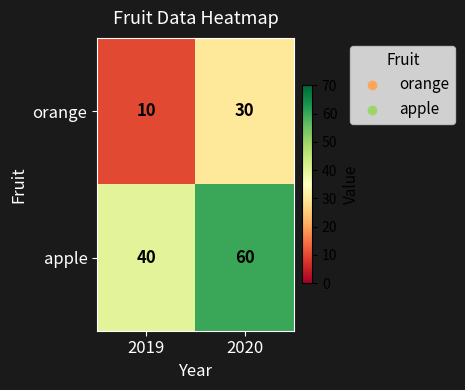

What is the average value of the orange series?

20